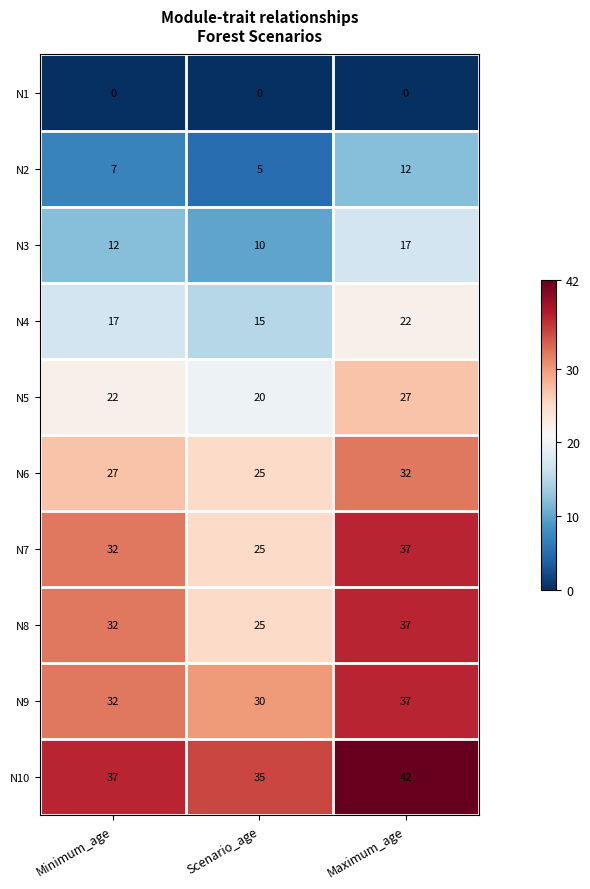

The value of N9 at Scenario_age is 13. True or false?

False